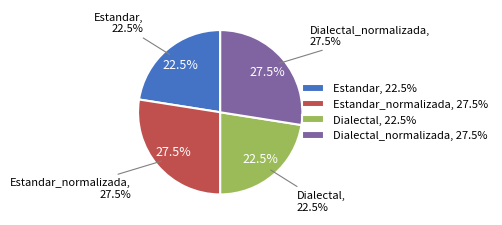

How many segments does this pie chart have?

4